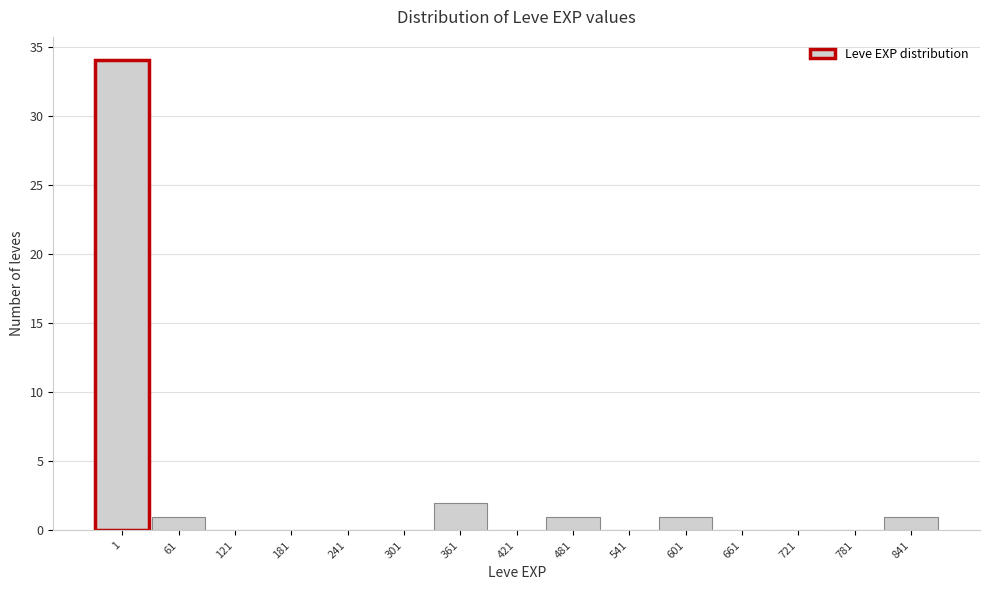

Reading left to right, transcribe all the data shown in this chart.

1=34	61=1	121=0	181=0	241=0	301=0	361=2	421=0	481=1	541=0	601=1	661=0	721=0	781=0	841=1